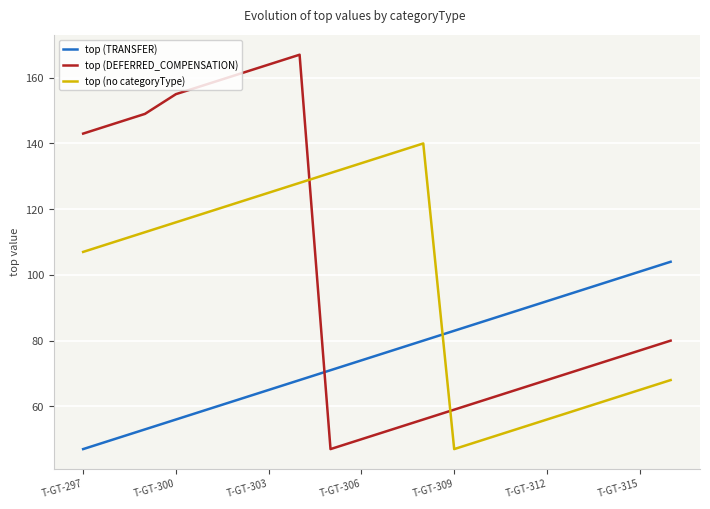

What is the difference between the maximum and minimum values in the top (no categoryType) series?

93